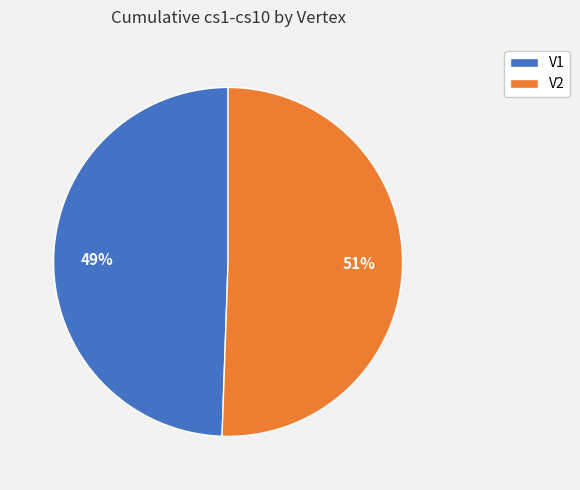

Rank the categories by value from lowest to highest.

V1, V2